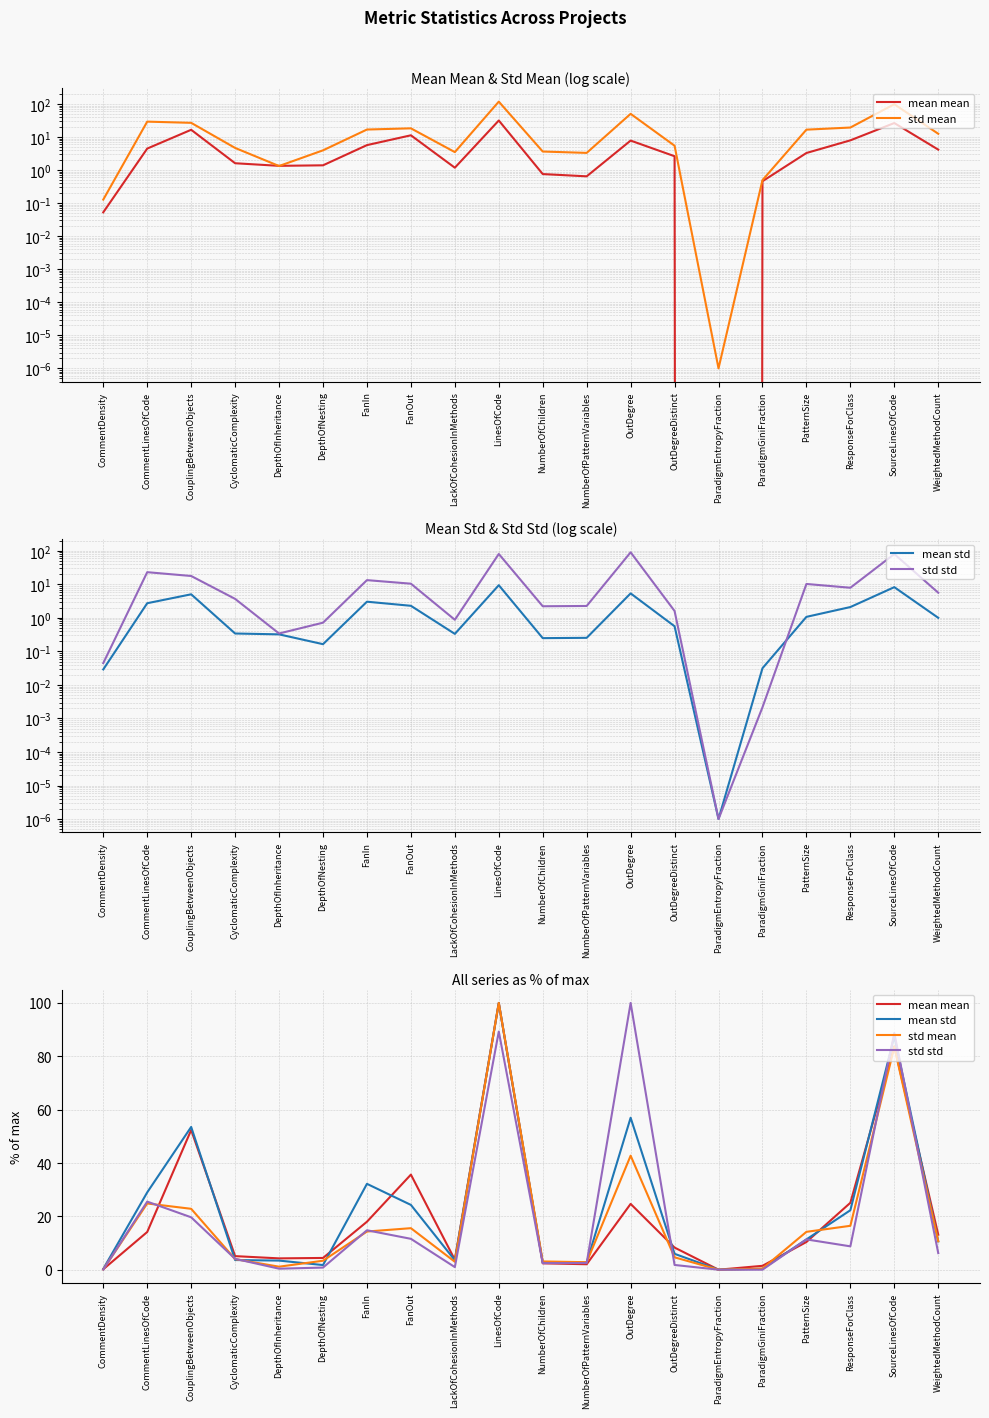

At which category does the chart reach its minimum across all series?

ParadigmEntropyFraction